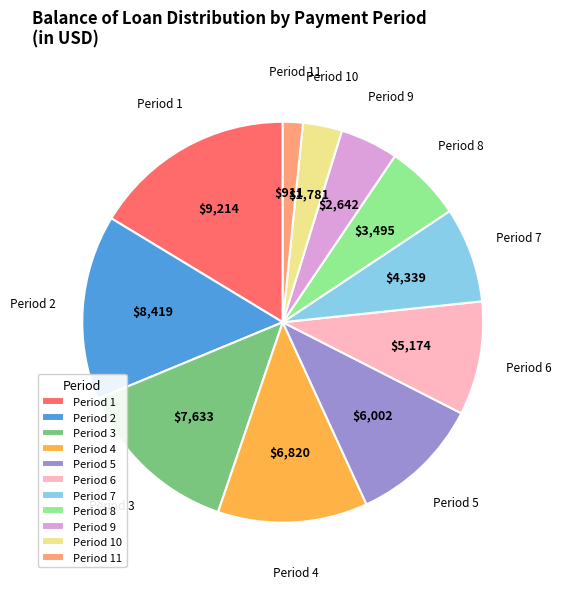

Is the sum of Period 9 and Period 8 greater than half?

No